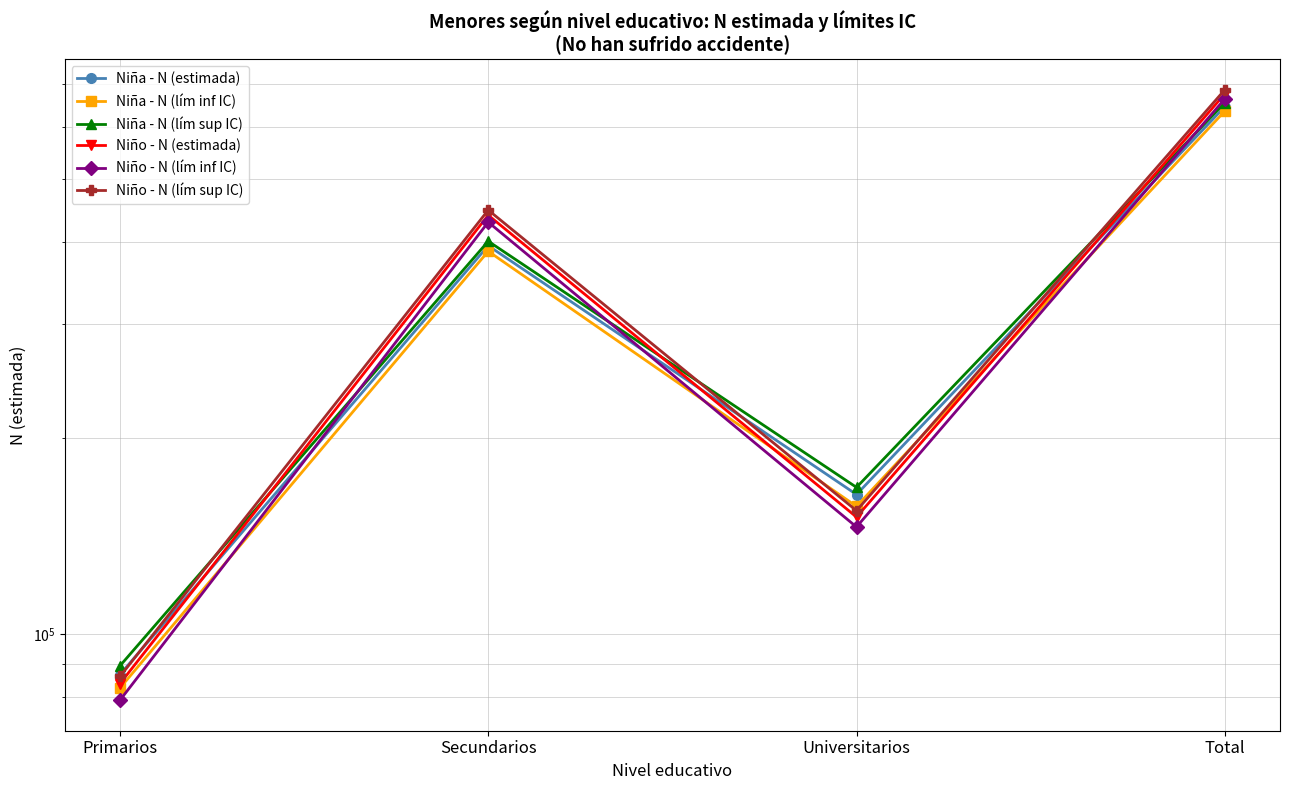

What is the spread (max minus min) of values at Secundarios?

60706